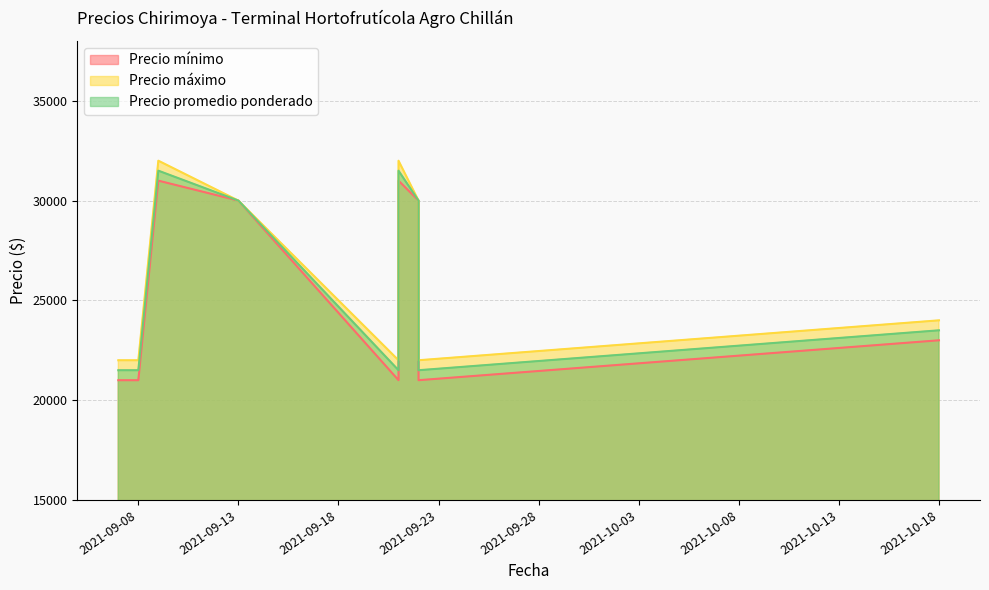

How many data points in Precio máximo are above 24000?

4